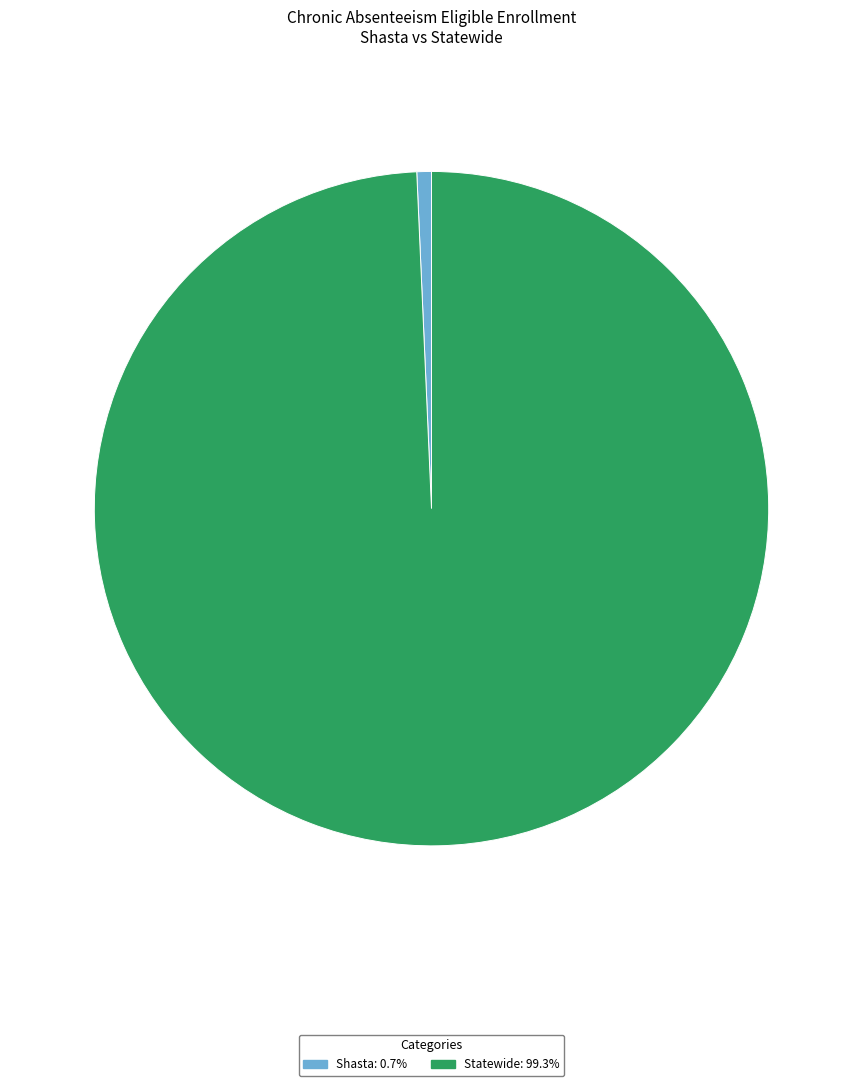

Is it true that Statewide is 99% of the pie?

True